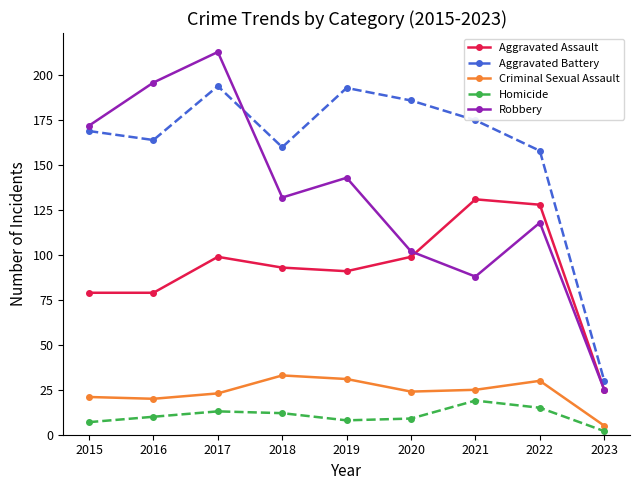

Rank the series by their maximum value, from lowest to highest.

Homicide, Criminal Sexual Assault, Aggravated Assault, Aggravated Battery, Robbery